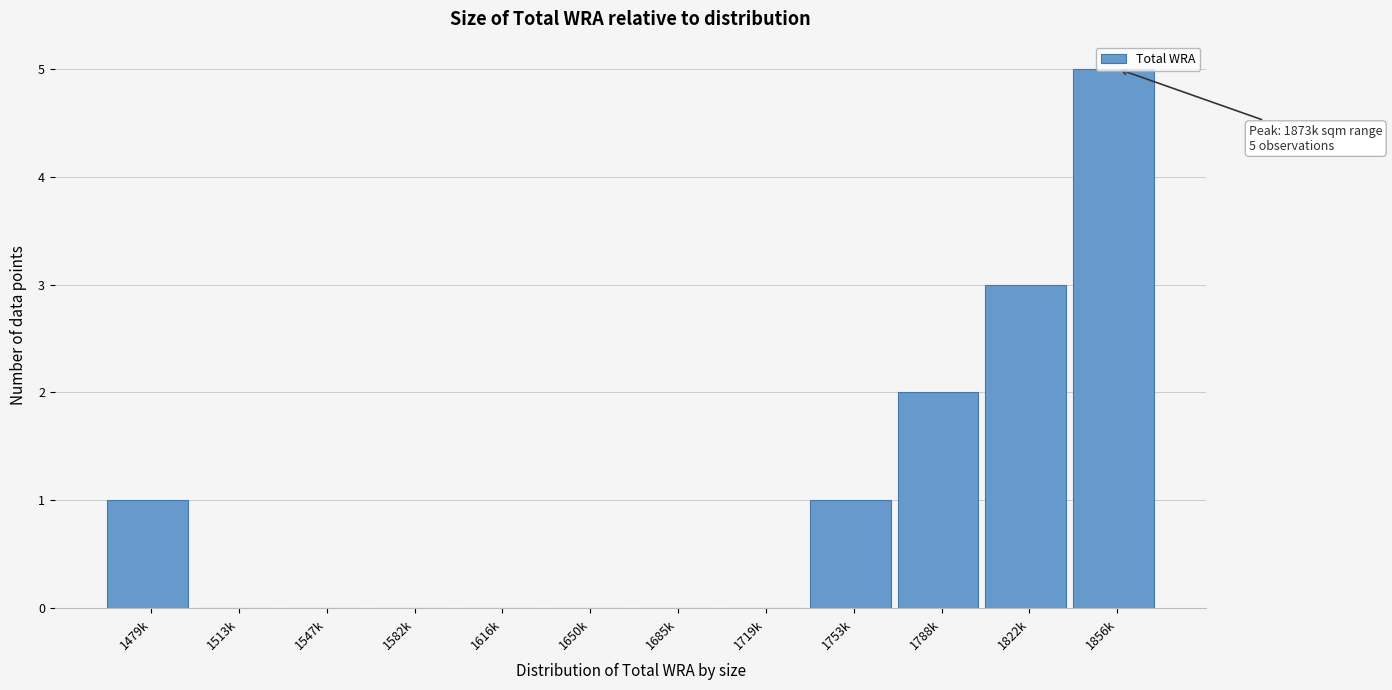

What value does the data have at 1822k?

3